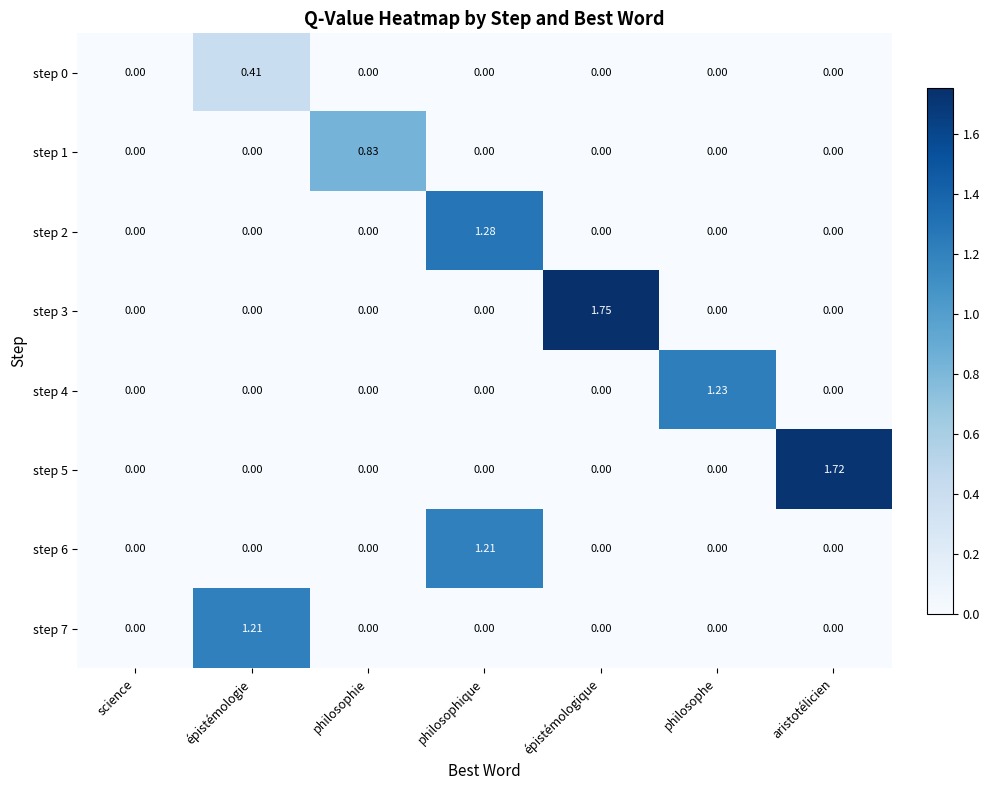

Which label corresponds to the largest value in the chart?

épistémologique